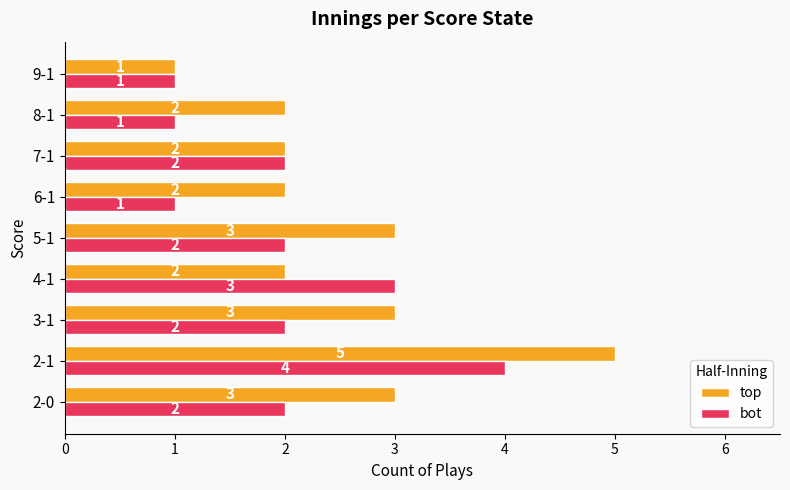

Rank the series by their average value, from lowest to highest.

bot, top